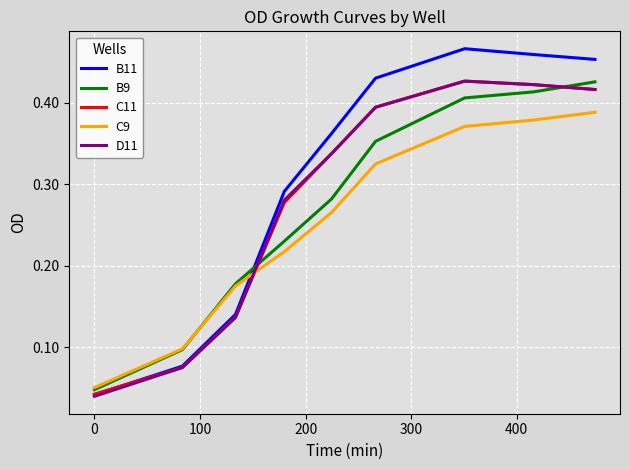

Which series has the largest total across all categories?

B11